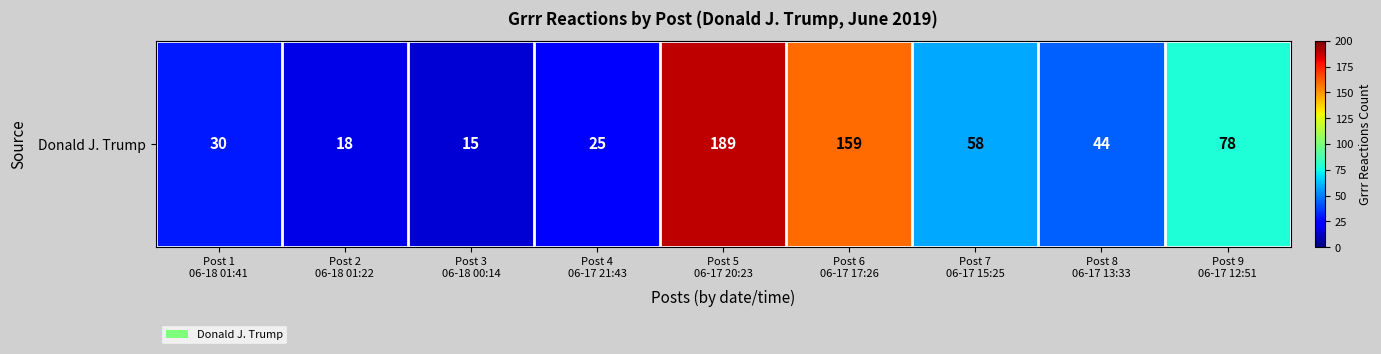

Reading left to right, what are all the values shown in this chart?

30	18	15	25	189	159	58	44	78